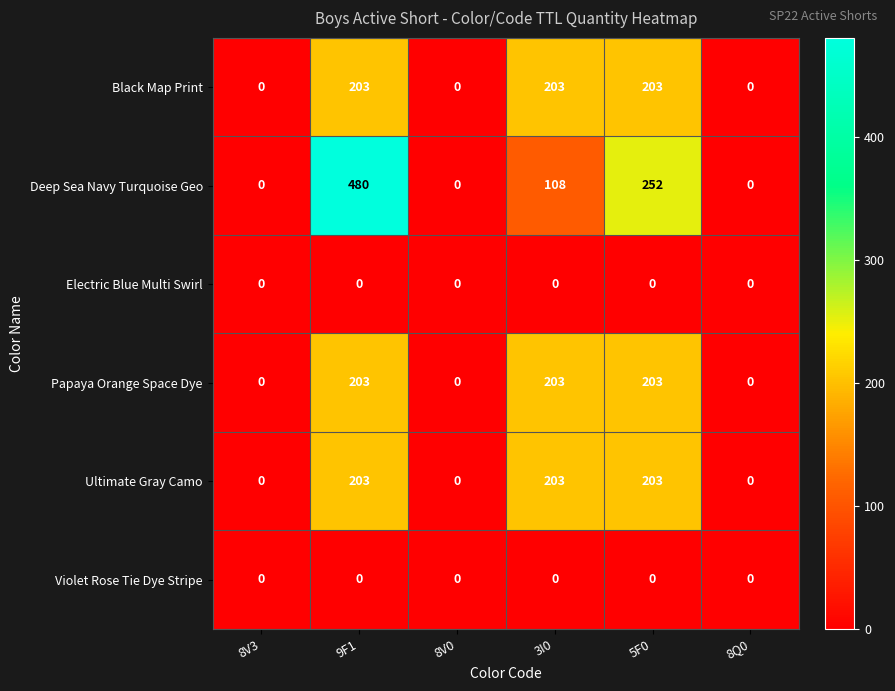

Which series has the widest spread of values?

Deep Sea Navy Turquoise Geo